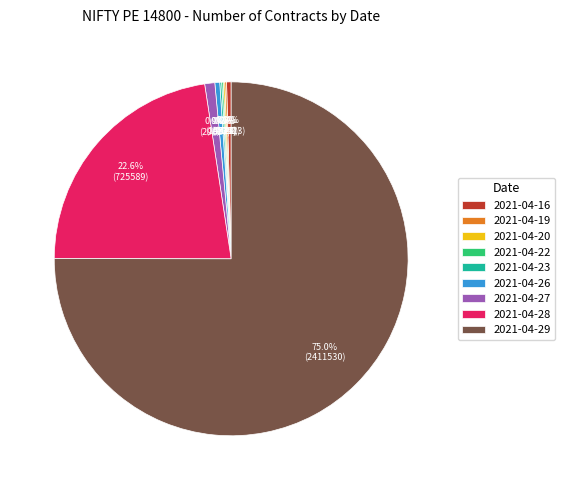

Which category accounts for the majority?

2021-04-29